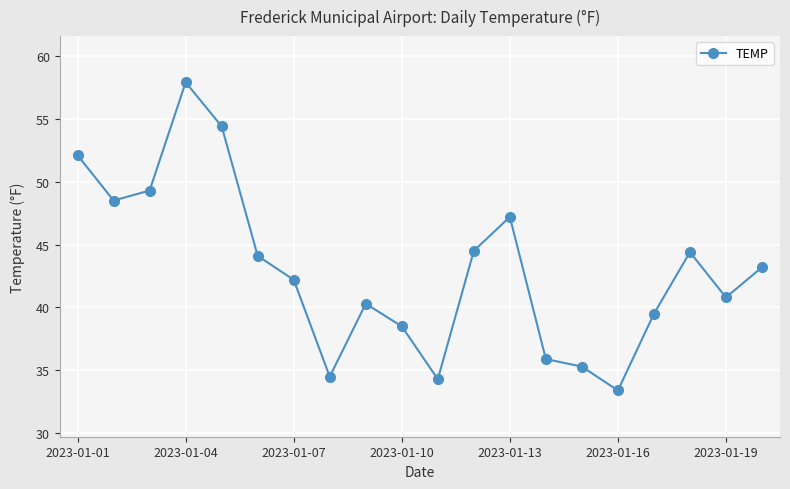

What is the maximum value shown in the chart?

57.9